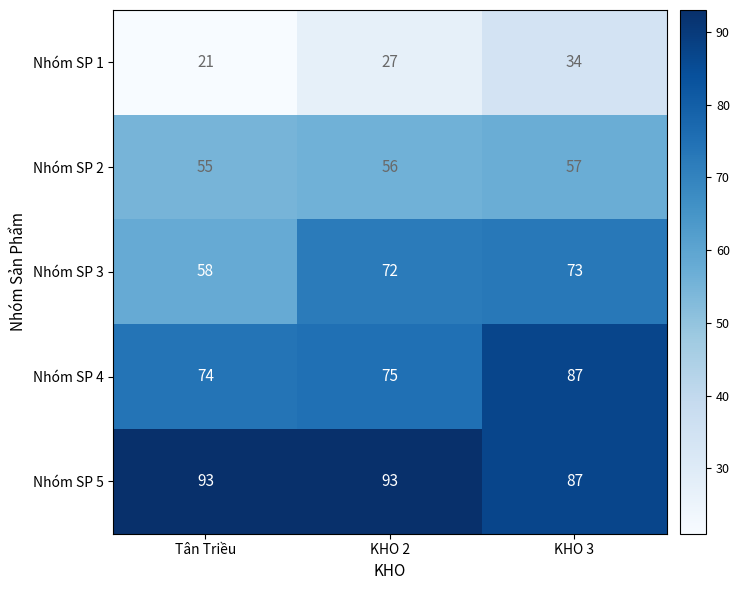

Which series has the widest spread of values?

Nhóm SP 3